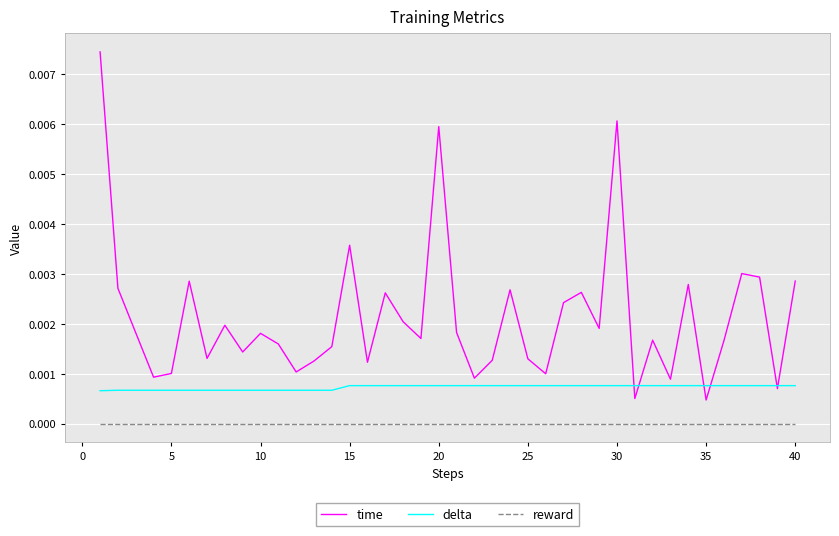

How many distinct data groups are displayed?

3